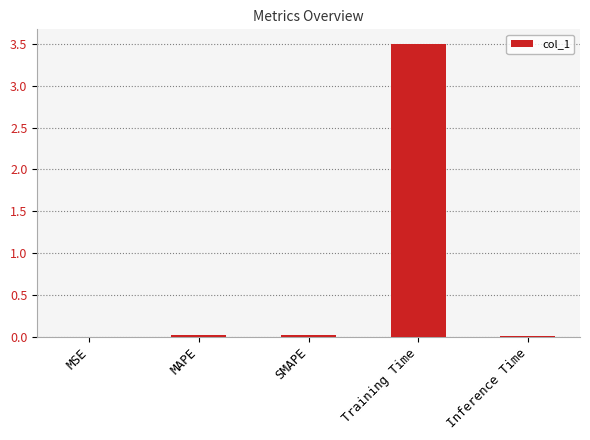

Are the bars grouped side by side (vs. stacked)?

No